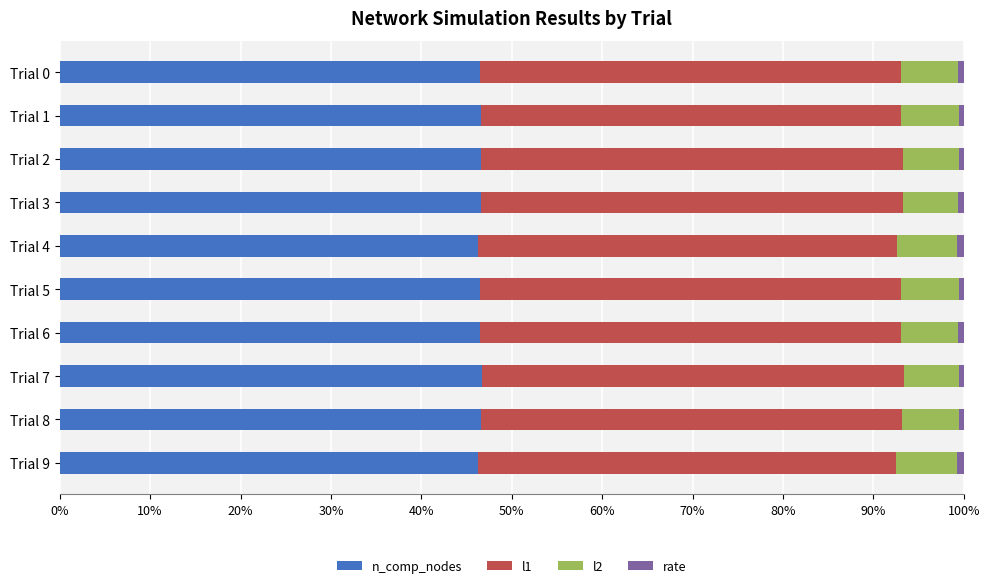

What is the average value of the n_comp_nodes series?

46.5